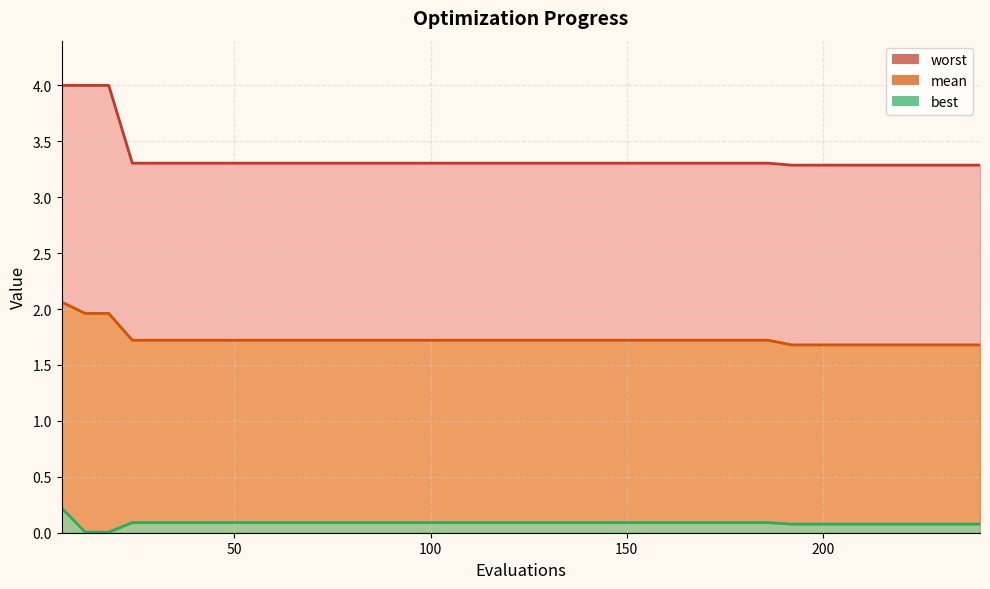

What is the difference between the maximum and minimum values in the worst series?

0.7